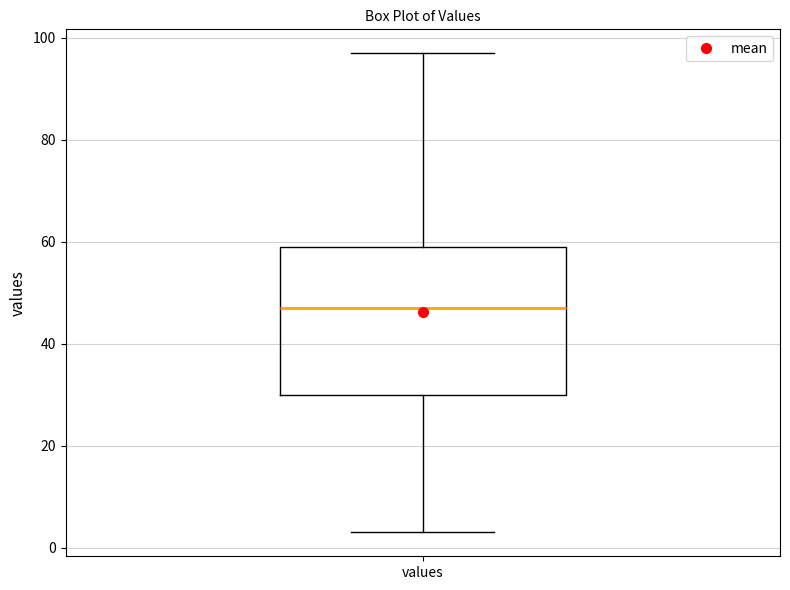

Where does the median line of the box for values sit on the y-axis? The values are not printed on the chart, so give them approximately, as read against the axis.

48